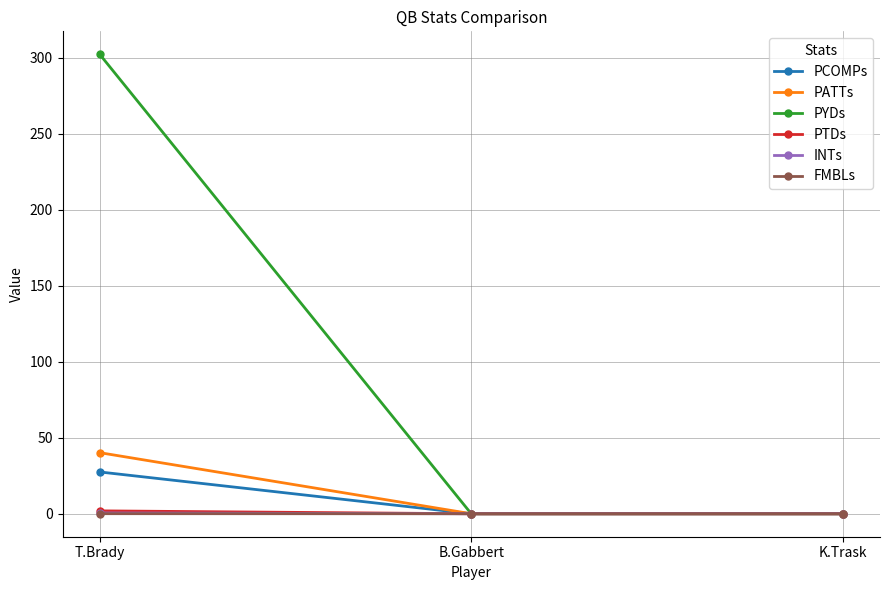

The PATTs series shows 65.6 at T.Brady. True or false?

False